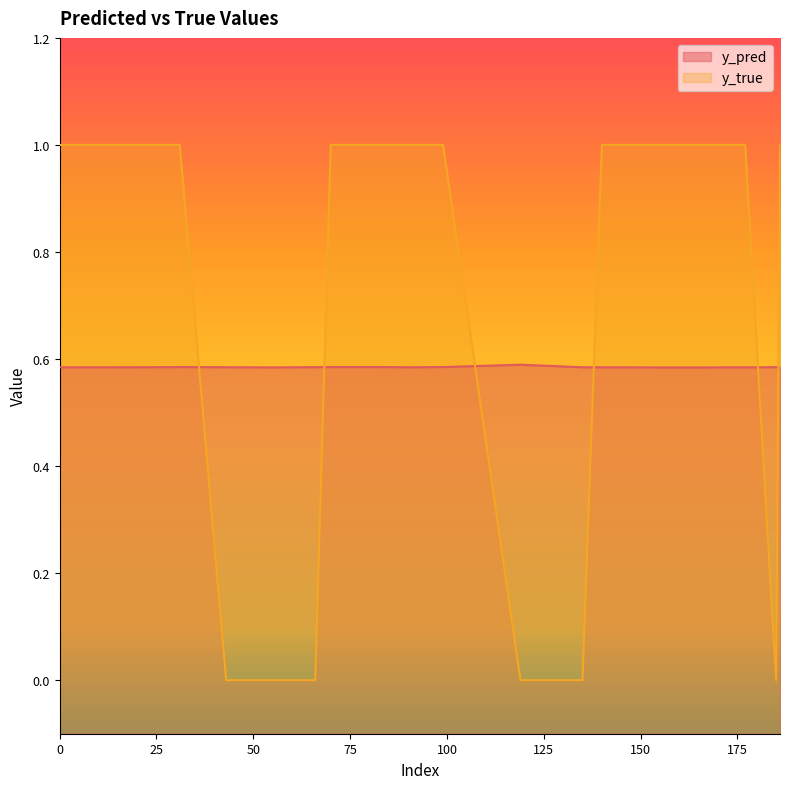

What is the sum of all y_true values?

13.0